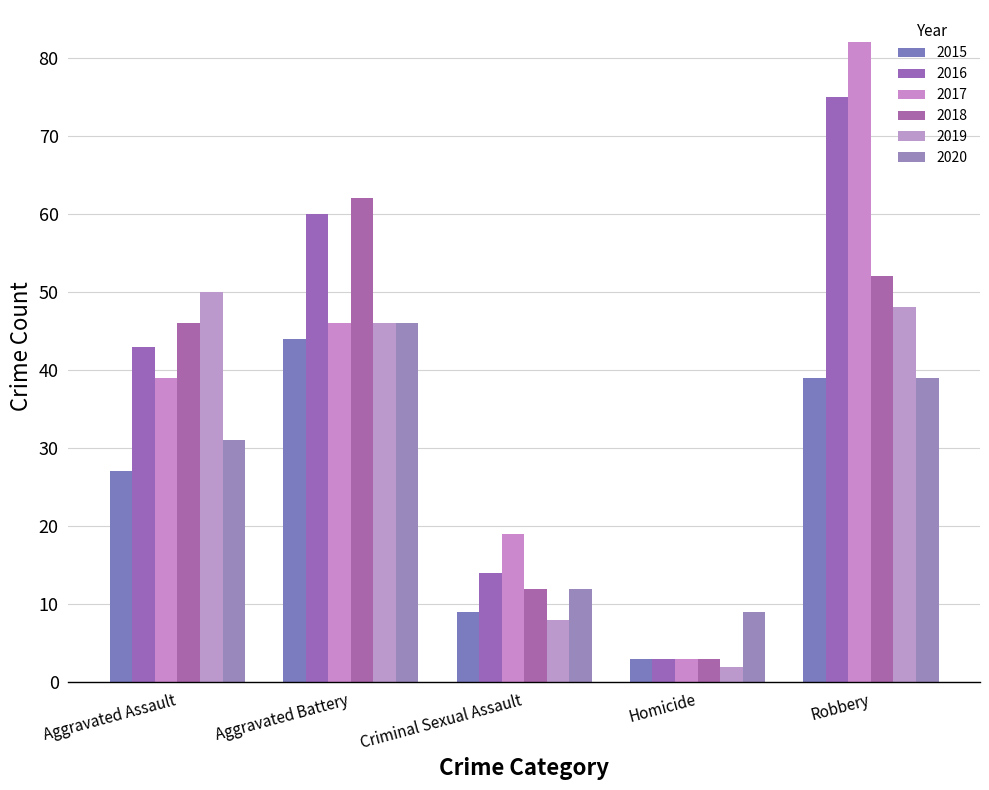

How many data points in 2017 are less than 39?

2